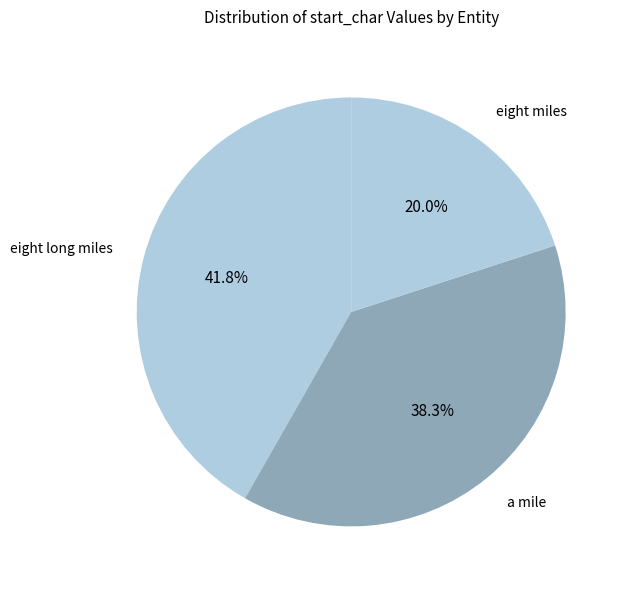

Which category has the biggest portion of the pie?

eight long miles